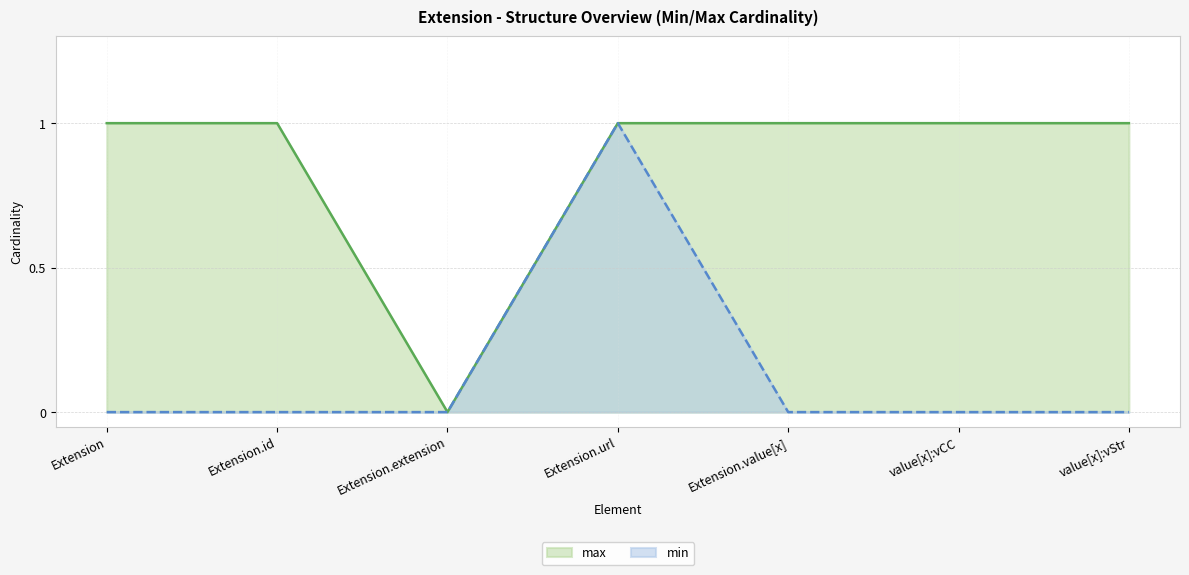

True or false: Extension.id and Extension intersect in this chart.

False